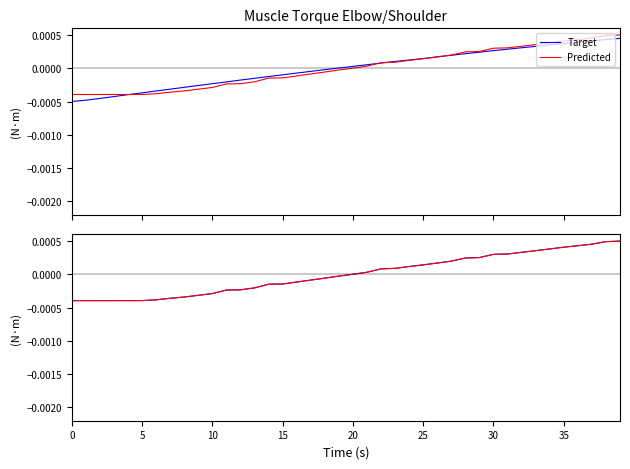

How many lines are shown in the chart?

2